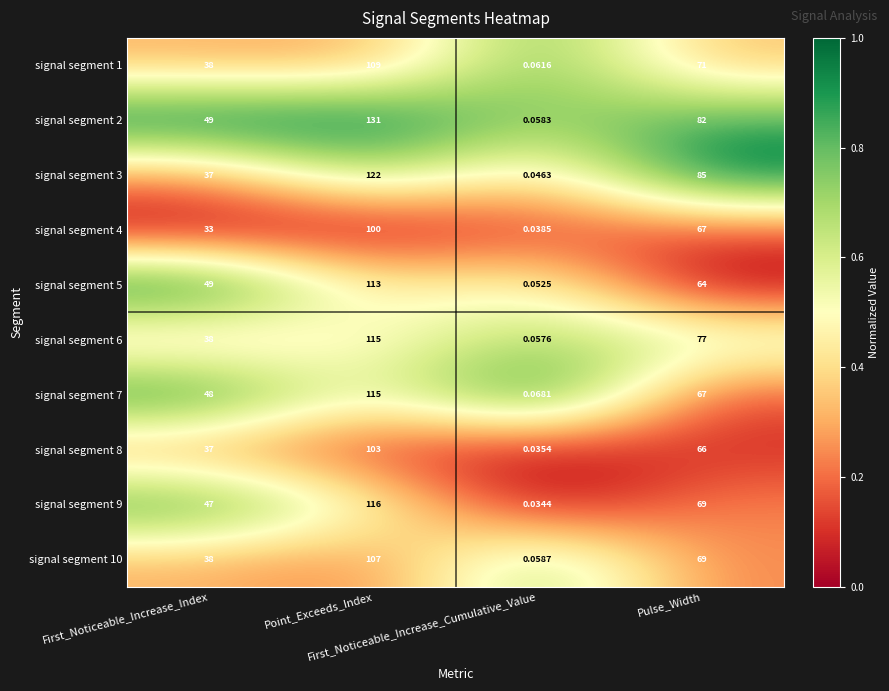

How many series are shown in this chart?

10